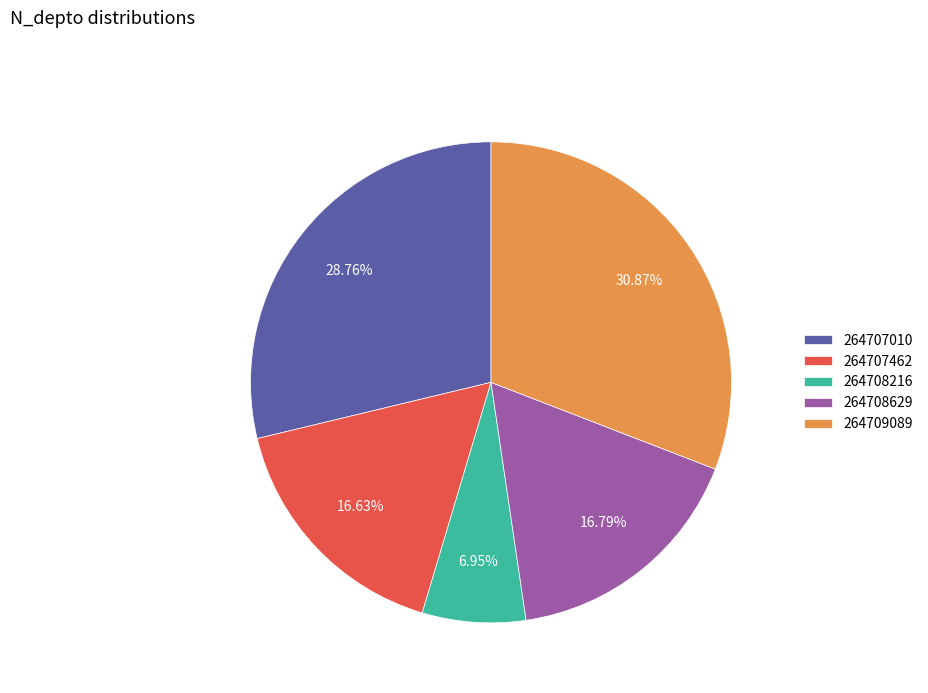

Approximately how many times larger is the value at 264708629 compared to 264709089?

0.5